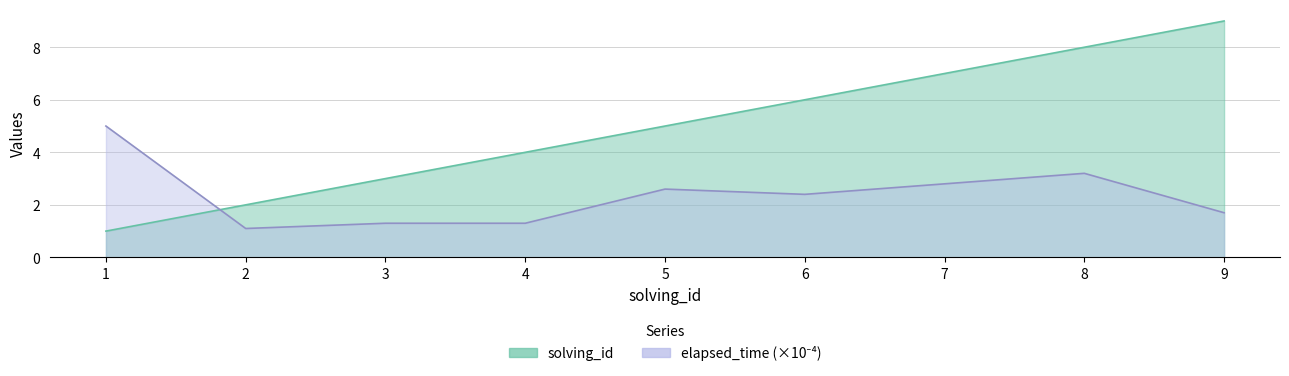

What is the value of the elapsed_time point at the 1st from the left?

5.0